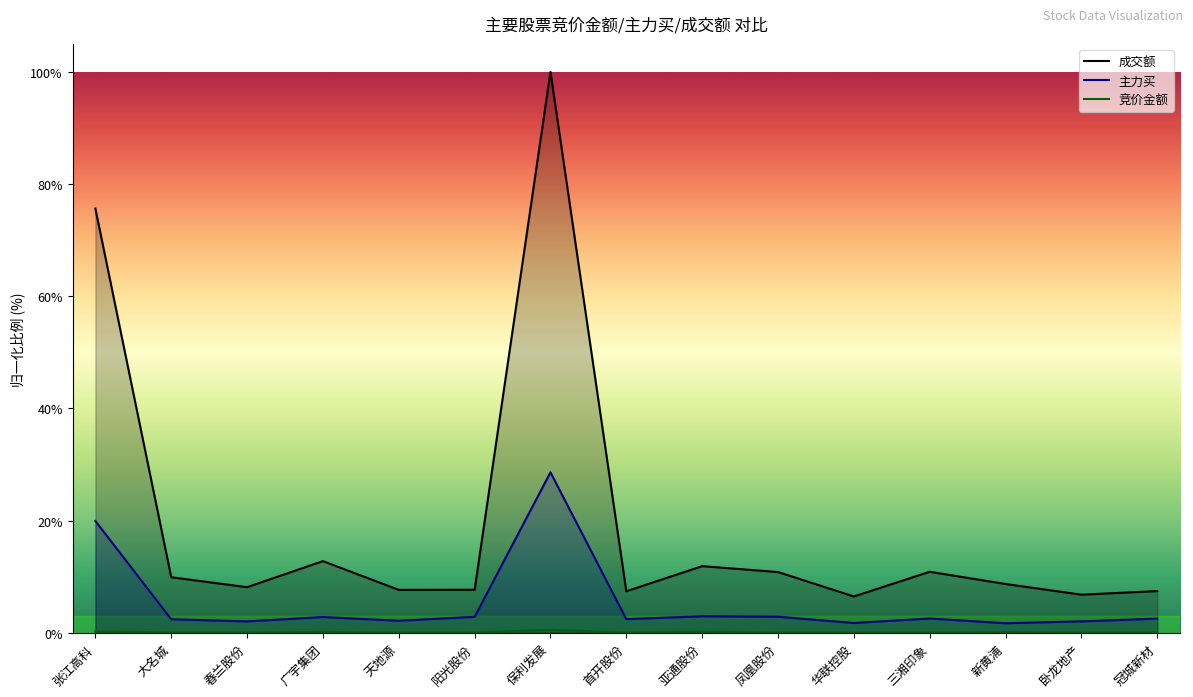

Does the chart display data point markers on the line(s)?

No